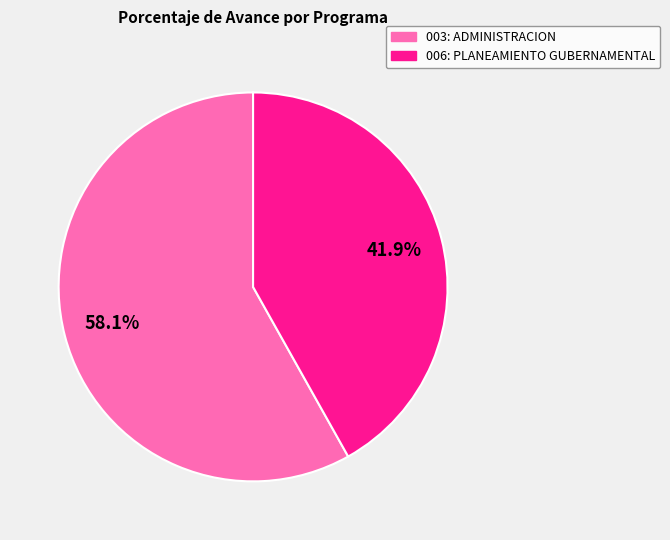

Which slice is the largest?

003: ADMINISTRACION